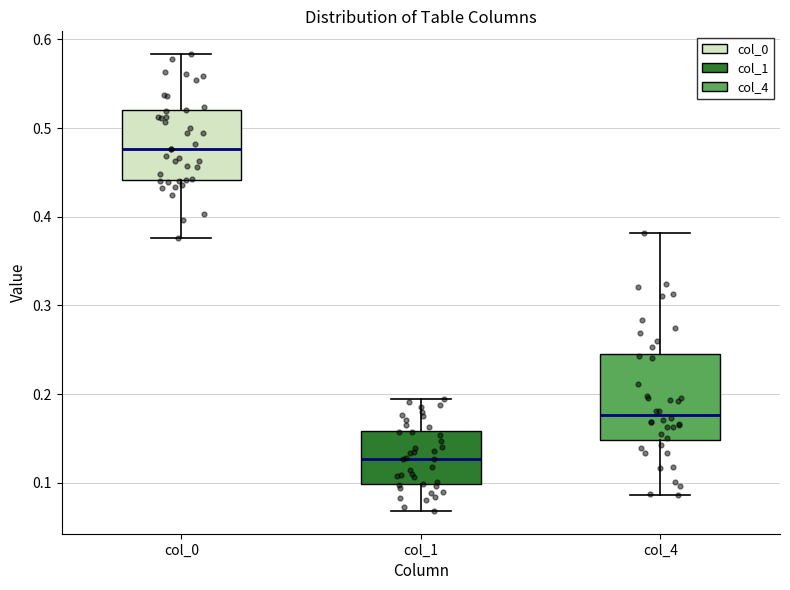

Reading left to right, transcribe this box plot: for each box, give where its median line is, the range the box spans, and where its two whiskers end, as read against the y-axis. The values are not printed on the chart, so give them approximately, as read against the axis.

col_0: median 0.48, box 0.44 to 0.52, whiskers 0.38 to 0.58
col_1: median 0.13, box 0.10 to 0.16, whiskers 0.07 to 0.19
col_4: median 0.18, box 0.15 to 0.25, whiskers 0.09 to 0.38